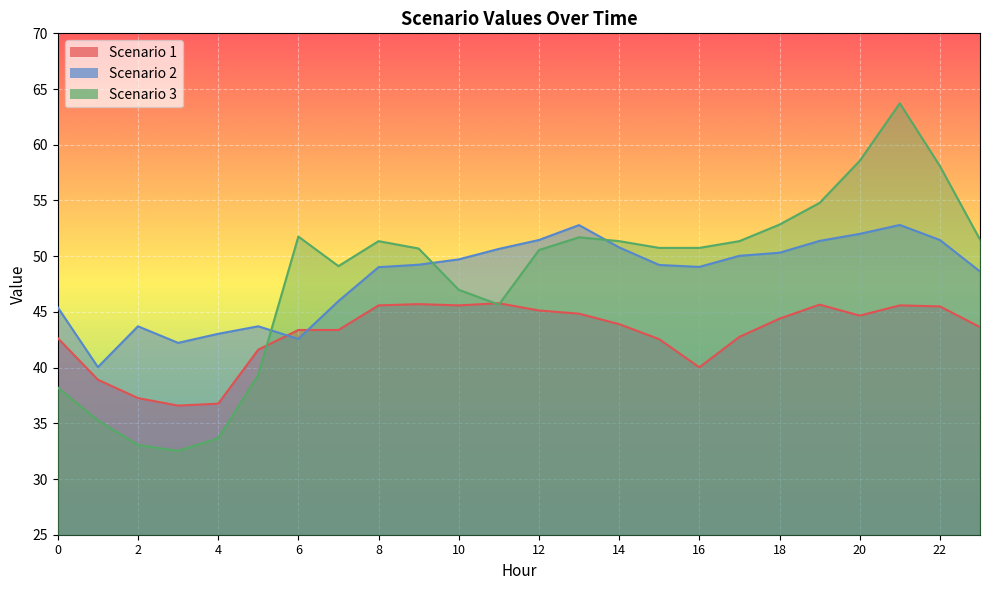

What are all the series names shown in the legend?

Scenario 1, Scenario 2, Scenario 3